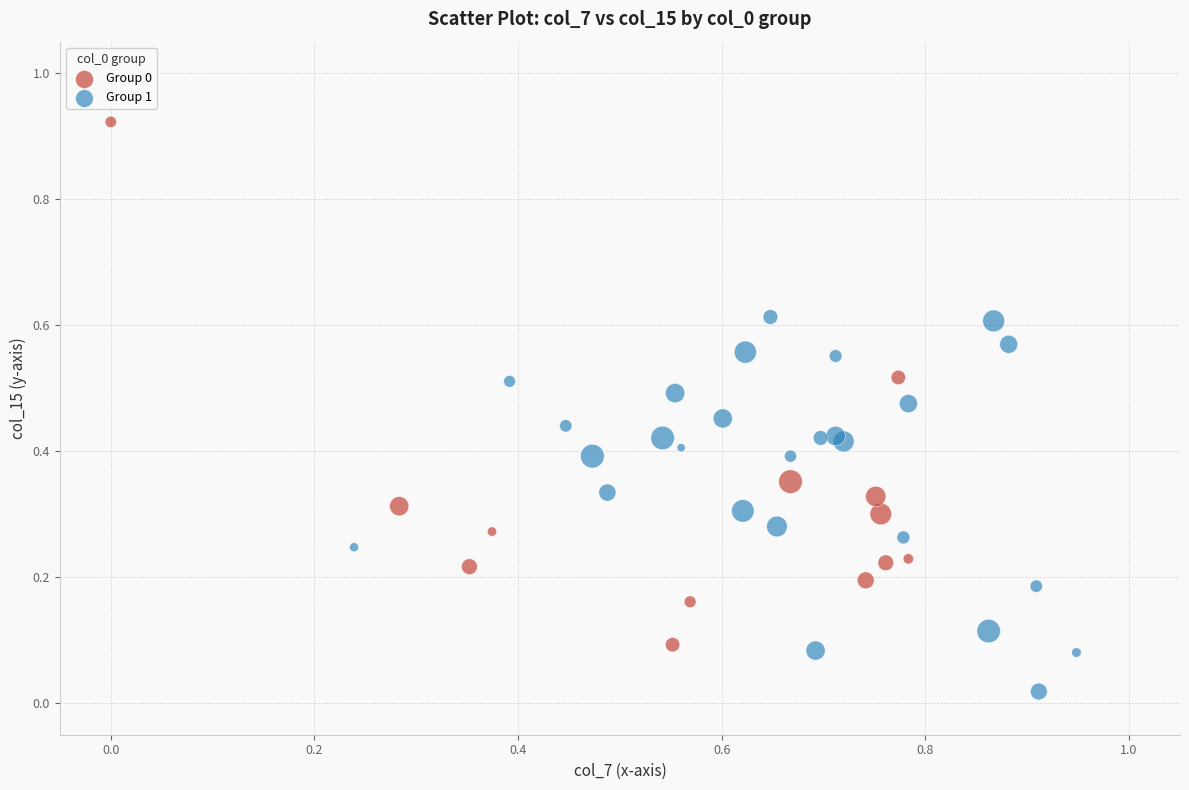

Which series contains the lowest Y value?

Group 1